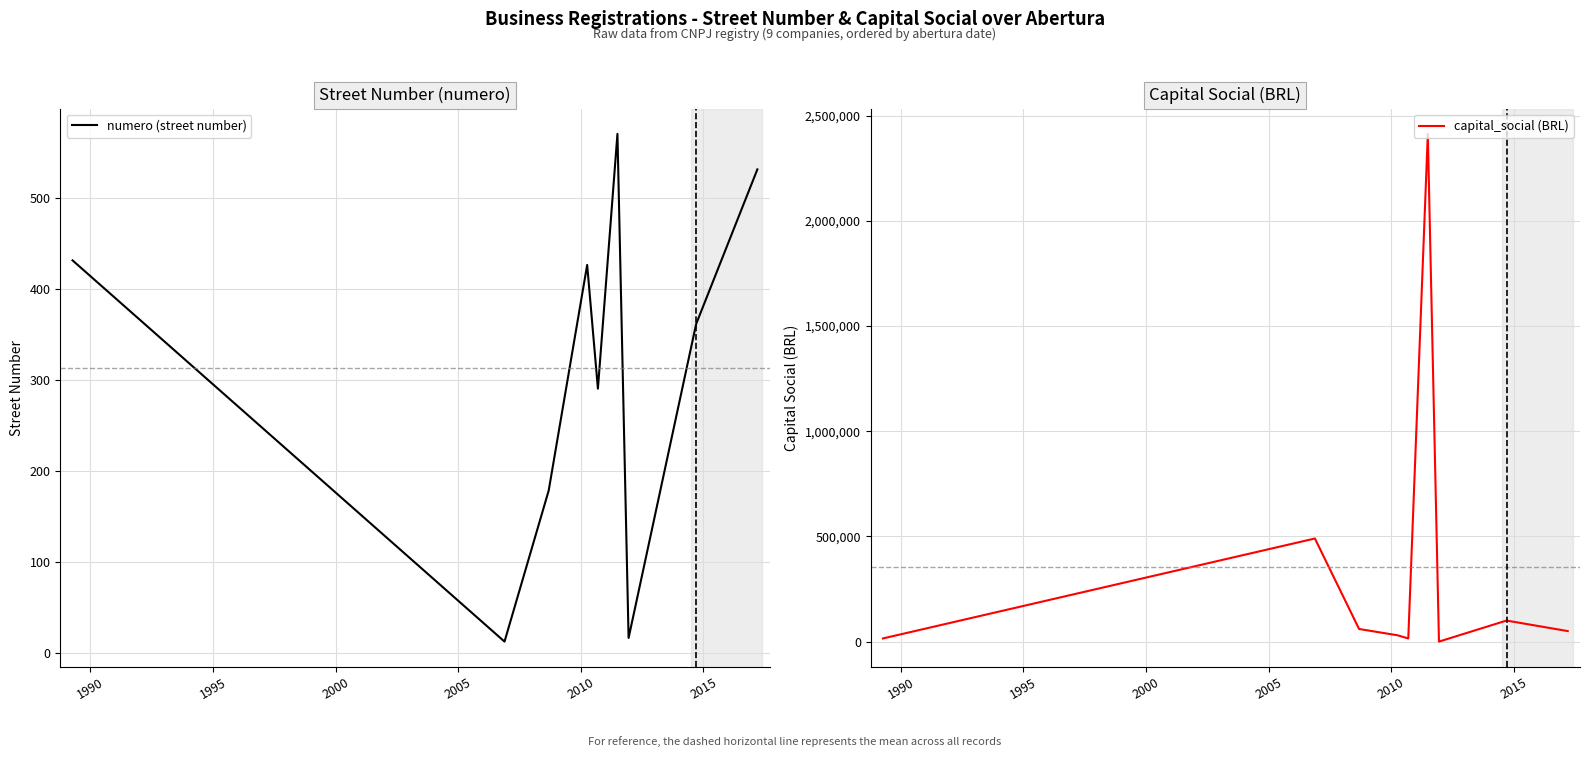

True or false: numero (street number) has more than 2 interior local peaks.

False